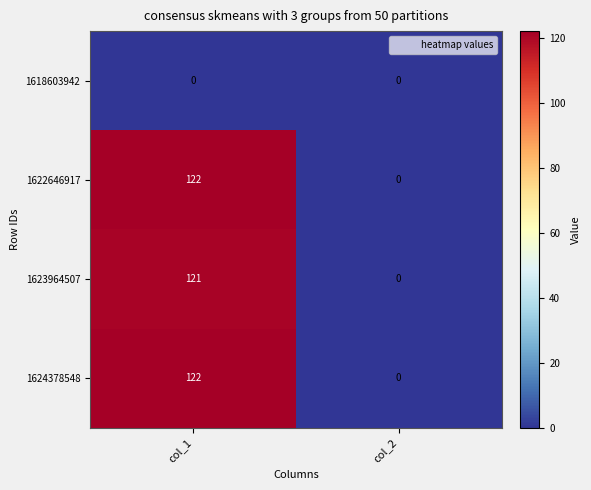

What is the total value across all series at col_1?

365